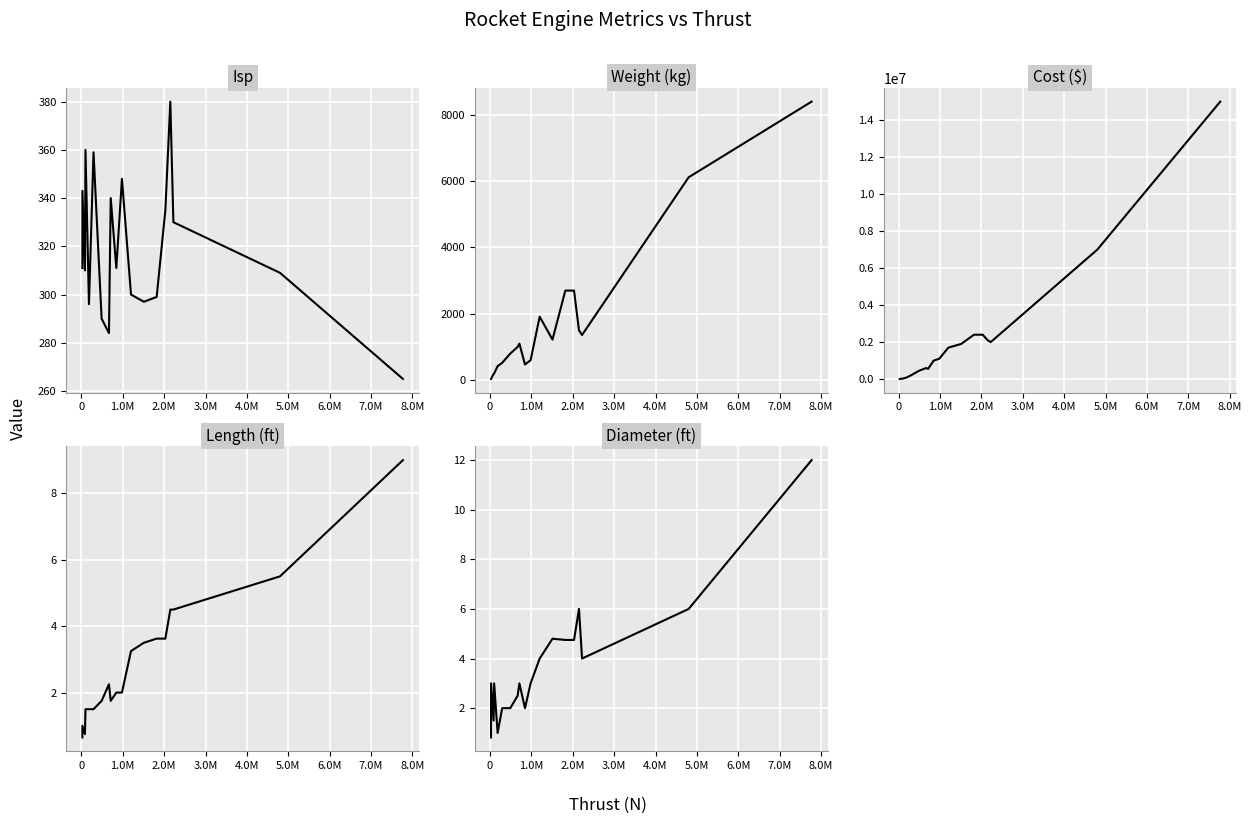

At how many categories does at least one series exceed 12729560?

1